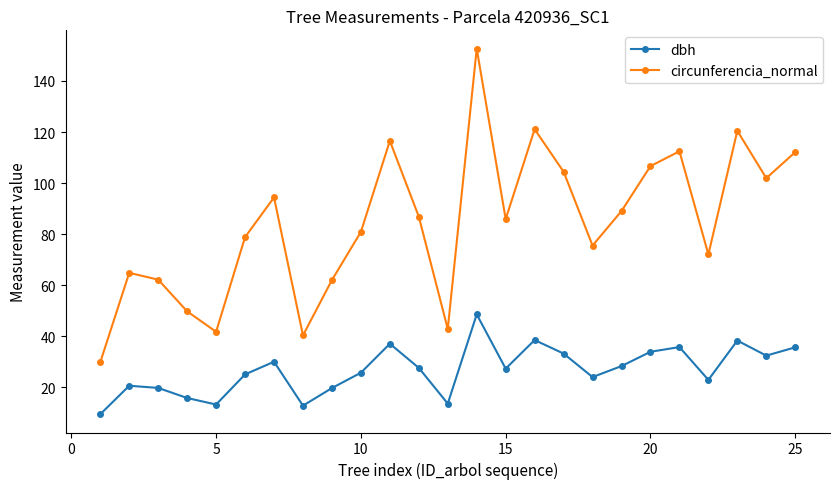

What is the average value of the circunferencia_normal series?

84.2